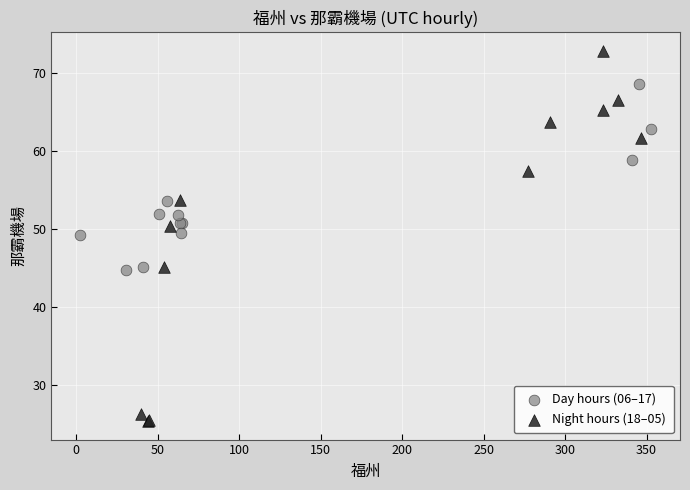

Which series has the largest Y range (max minus min)?

Night hours (18–05)